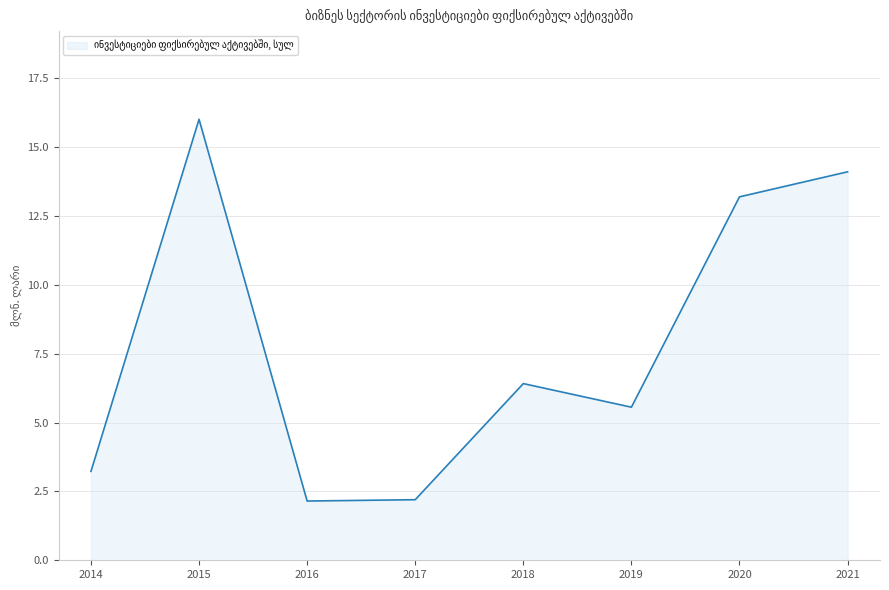

Rank the categories by value from lowest to highest.

2016, 2017, 2014, 2019, 2018, 2020, 2021, 2015